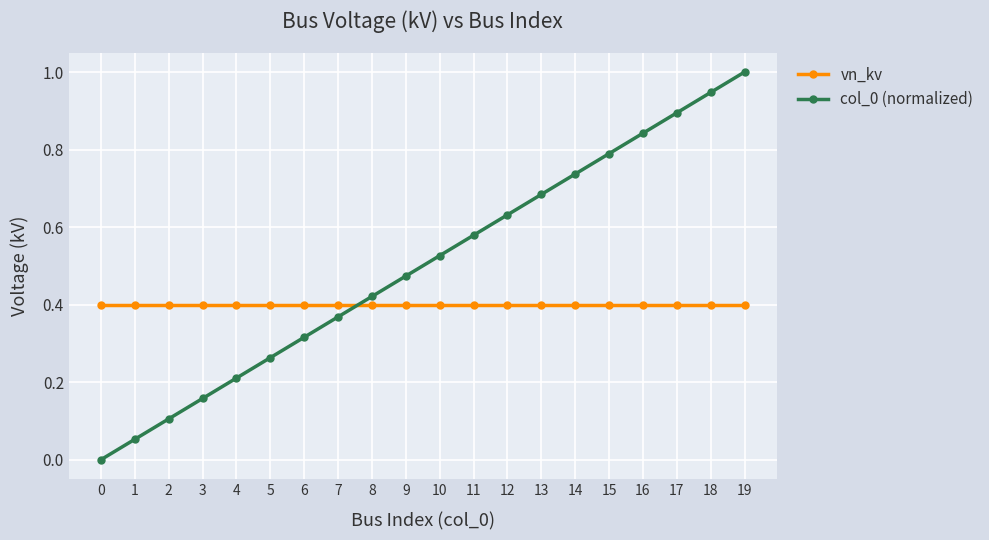

The value of col_0 (normalized) at 19 is 1.0. True or false?

True